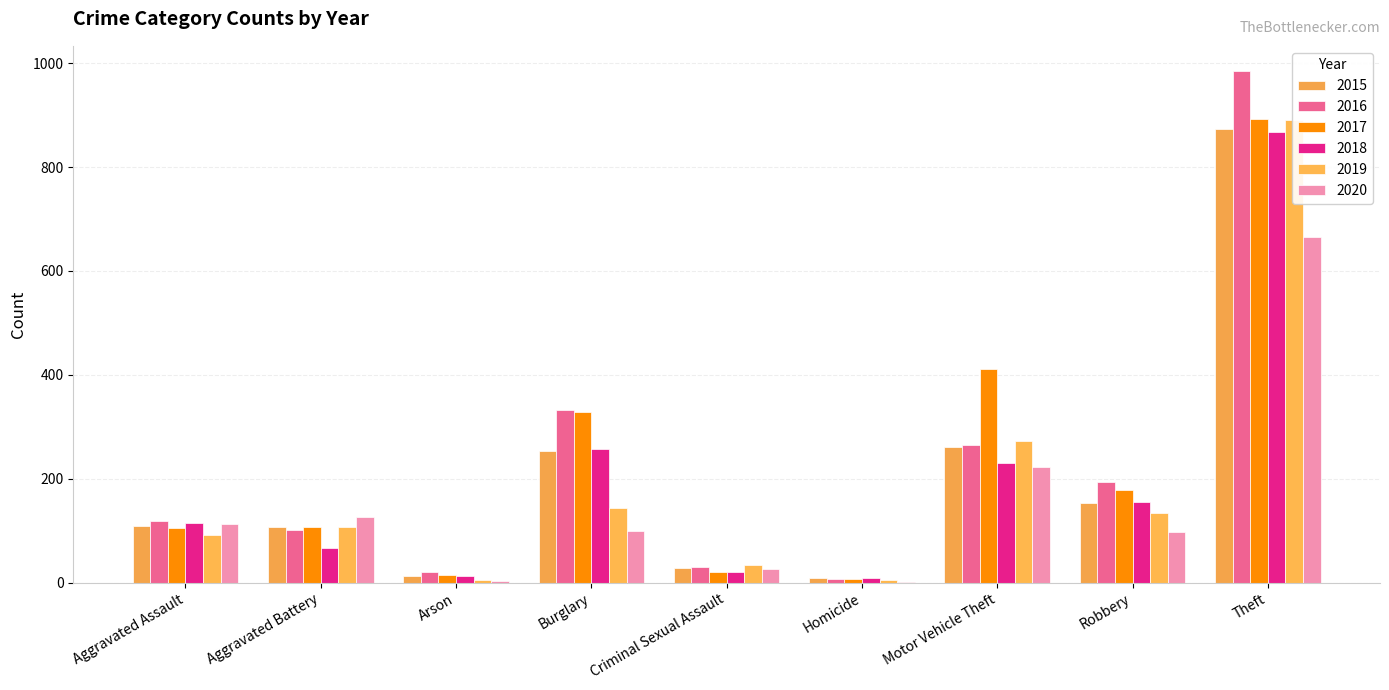

How many data points in 2019 are less than 108?

4